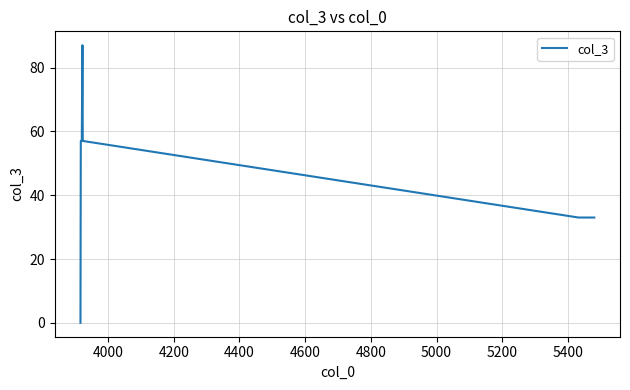

True or false: the data shows 90 at 4800.

False